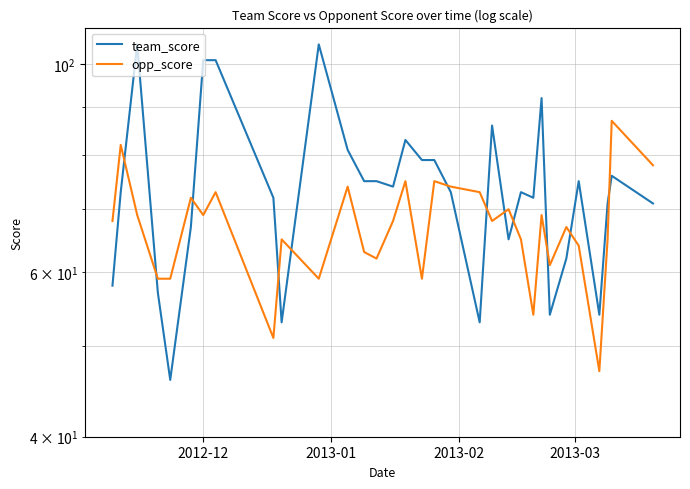

How many lines are shown in the chart?

2